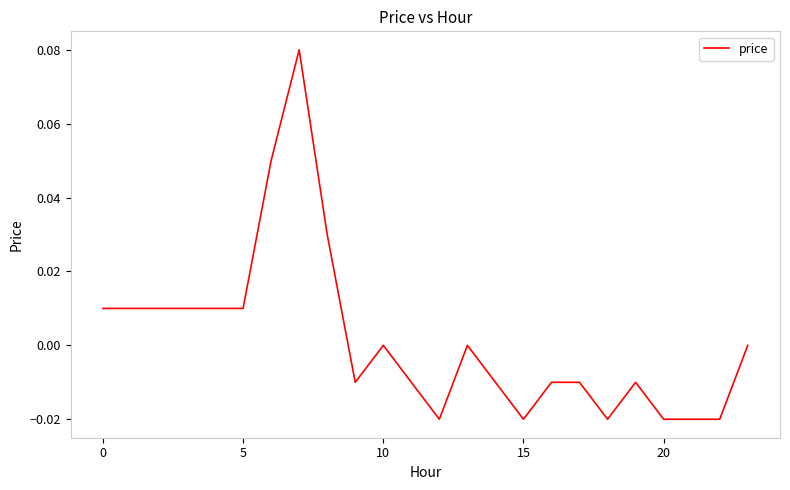

How many lines are shown in the chart?

1